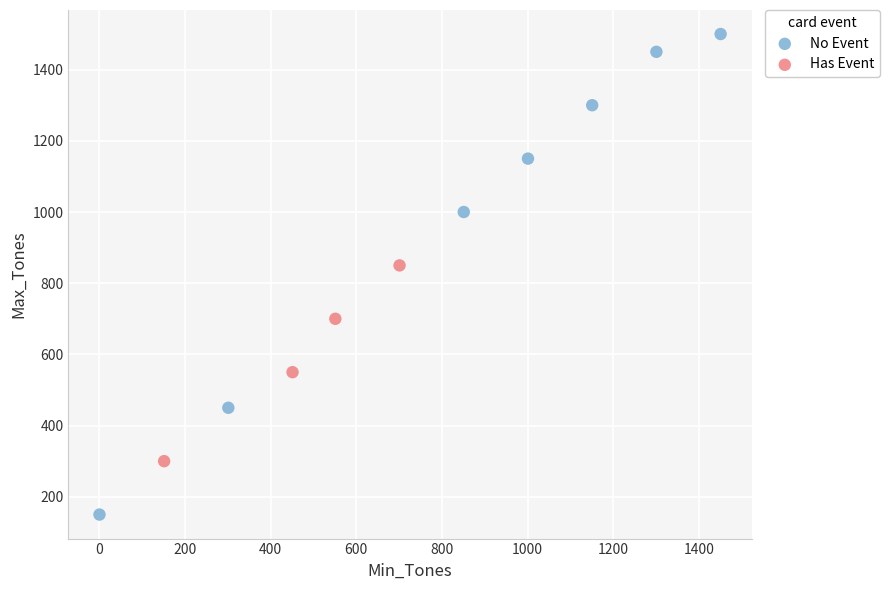

What are all the series names shown in the legend?

No Event, Has Event